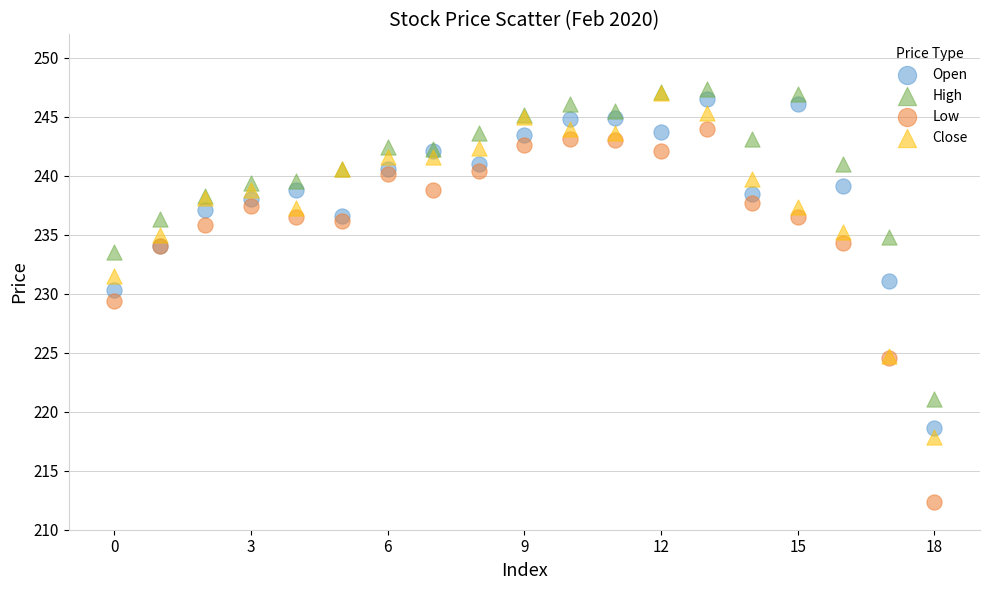

In the Open series, what Y value is closest to 232?

231.1